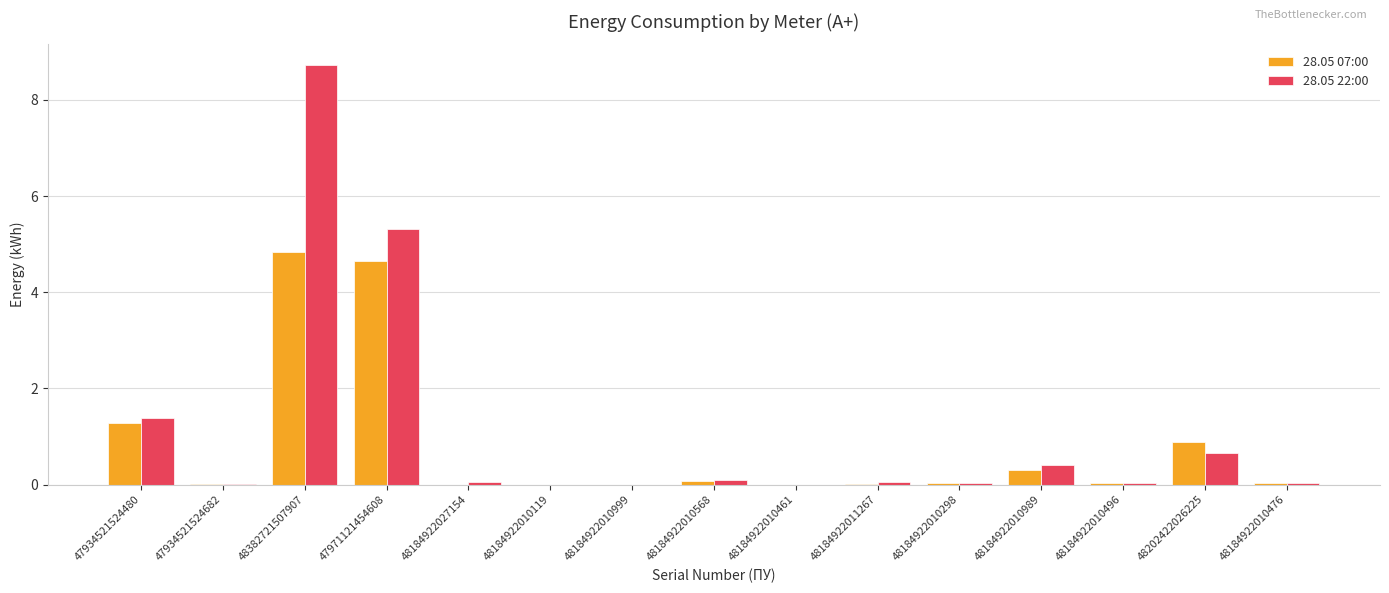

Are the bars horizontal?

No